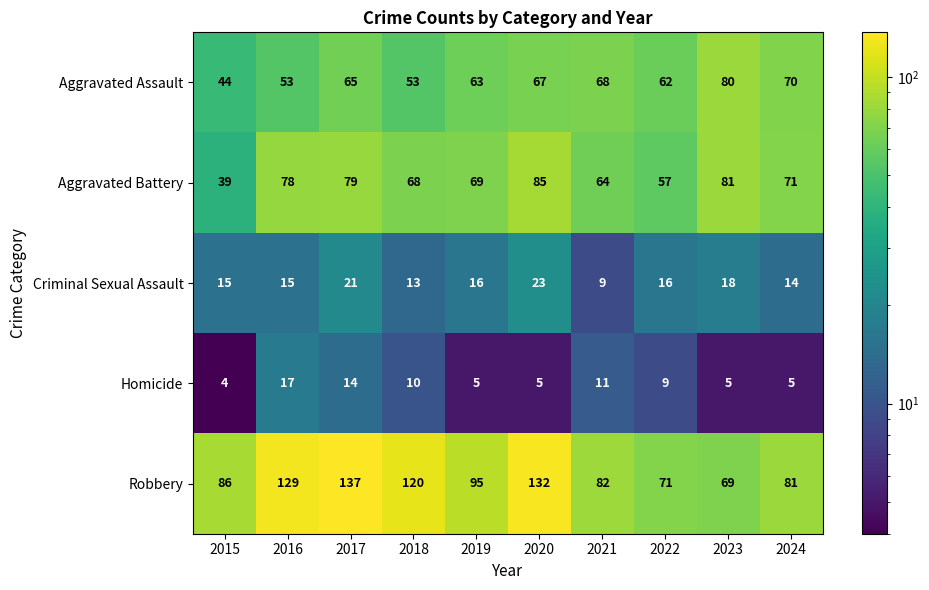

What is the difference between the maximum and minimum values in the Criminal Sexual Assault series?

14